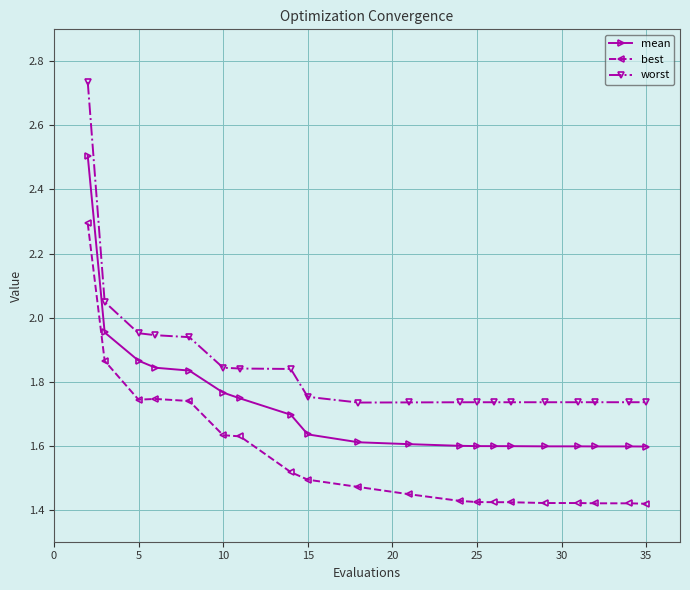

True or false: best and worst intersect in this chart.

False